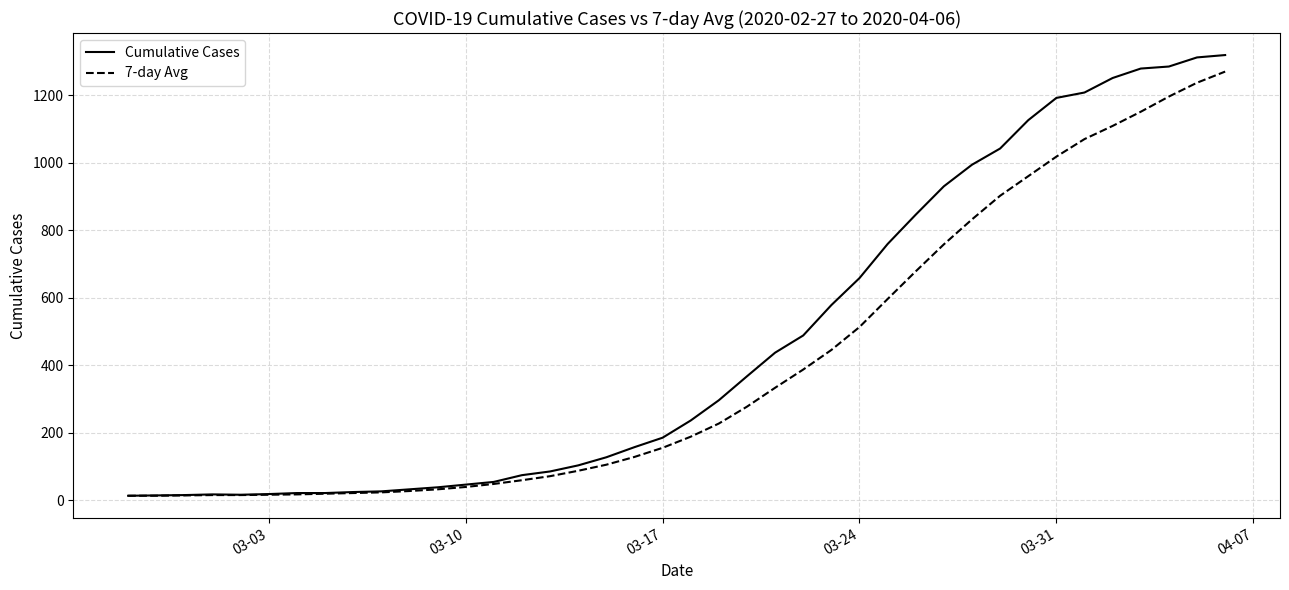

Which series has the largest range (max minus min)?

Cumulative Cases